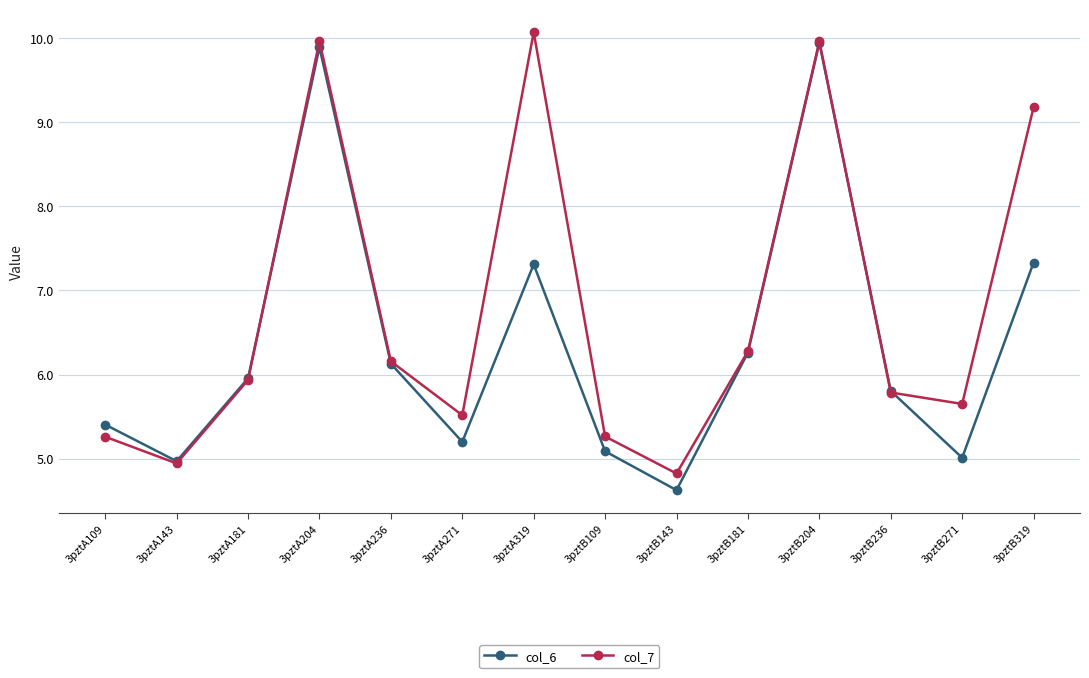

What is the label of the 9th point from the right?

3pztA271